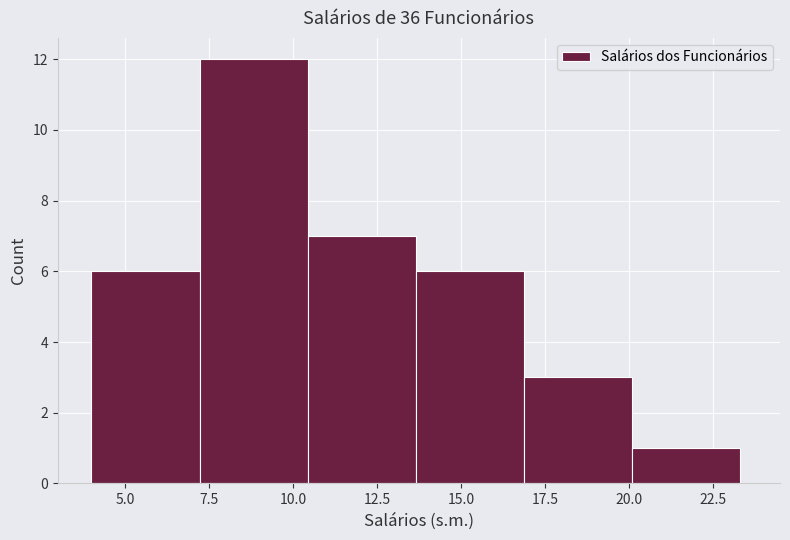

Reading left to right, transcribe this chart: for each bar, give the range it covers on the x-axis and its height. Neither the bar edges nor the heights are printed on the chart, so give them approximately, as read against the axes.

4.0 to 7.0: 6
7.0 to 10.5: 12
10.5 to 13.5: 7
13.5 to 17.0: 6
17.0 to 20.0: 3
20.0 to 23.5: 1